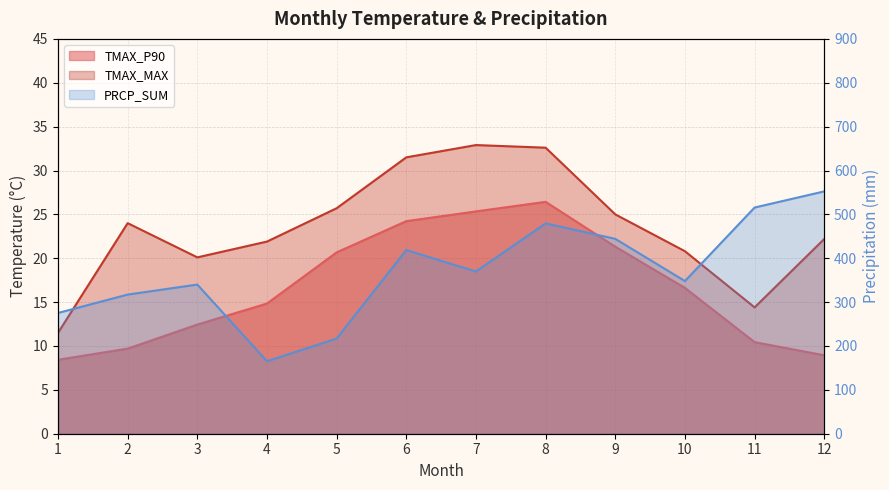

The TMAX_MAX series shows 21.9 at 4. True or false?

True